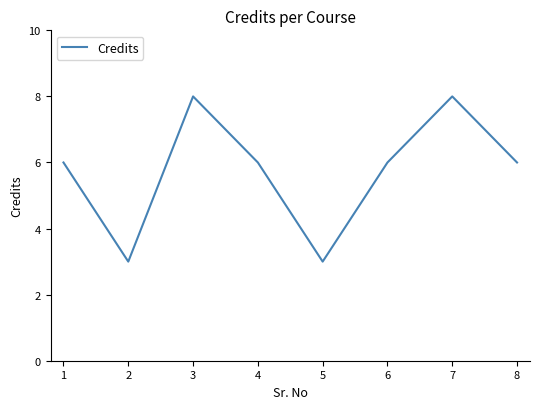

True or false: there are more than 1 points higher than both neighbors.

True